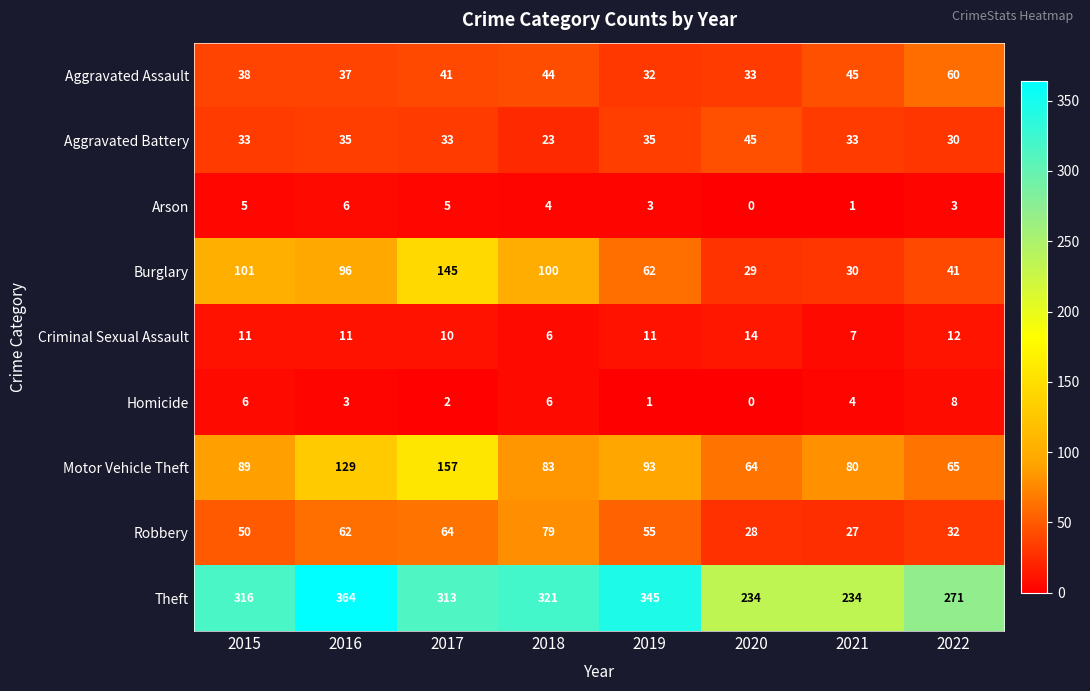

Which series has the largest range (max minus min)?

Theft